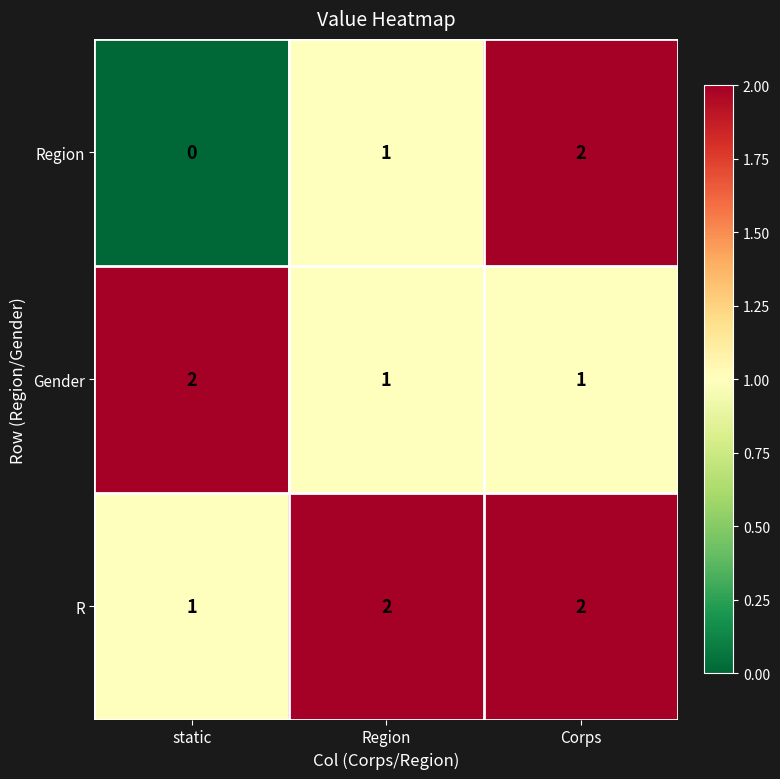

How many R values are between 1 and 2?

3